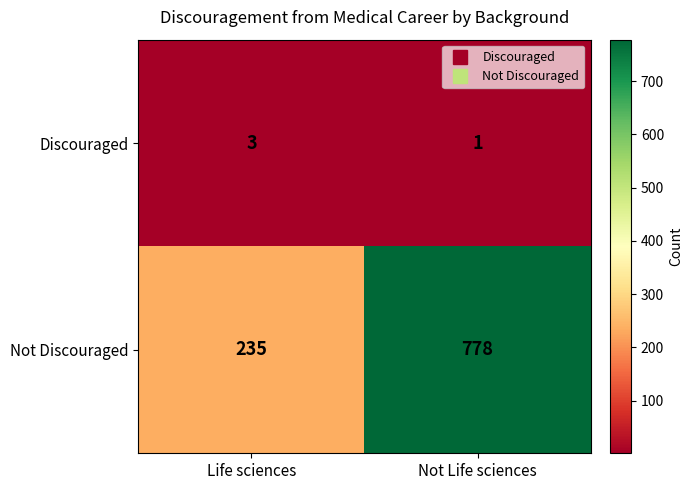

Reading right to left, list all the values displayed in this chart.

Discouraged: 1	3
Not Discouraged: 778	235